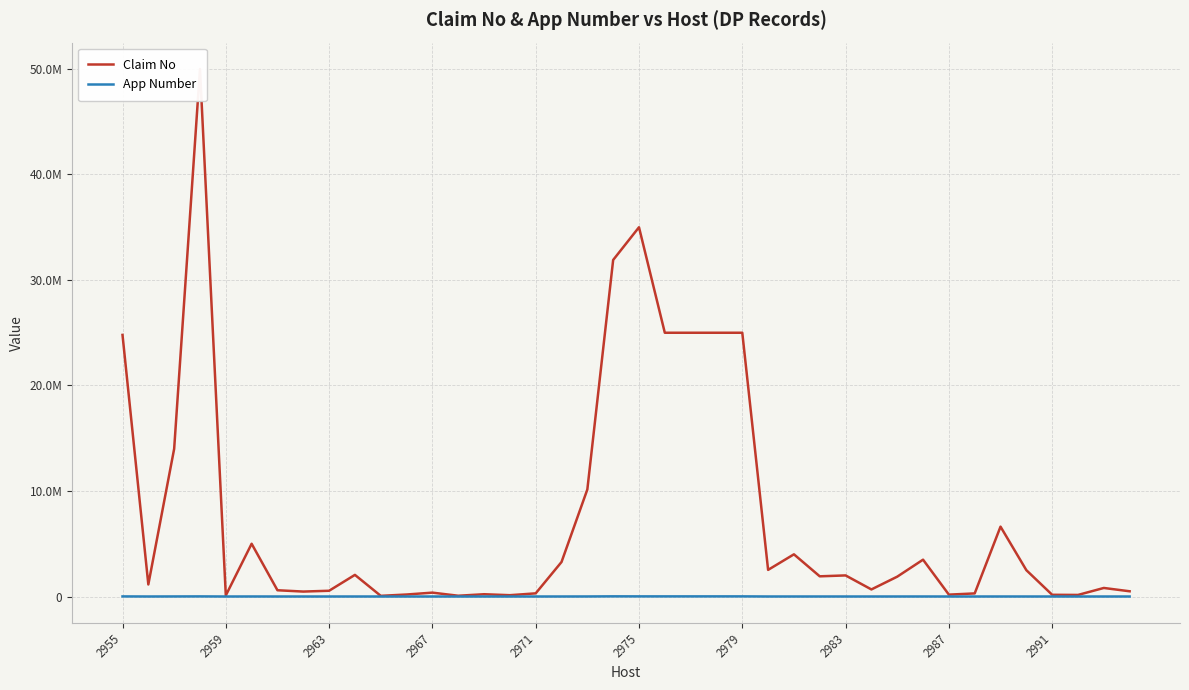

True or false: Claim No has a value of 2523570.0 at 25.

True